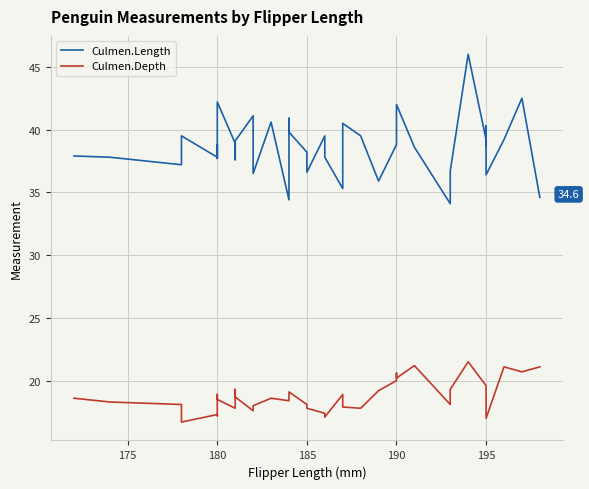

What position from the left is 36?

37